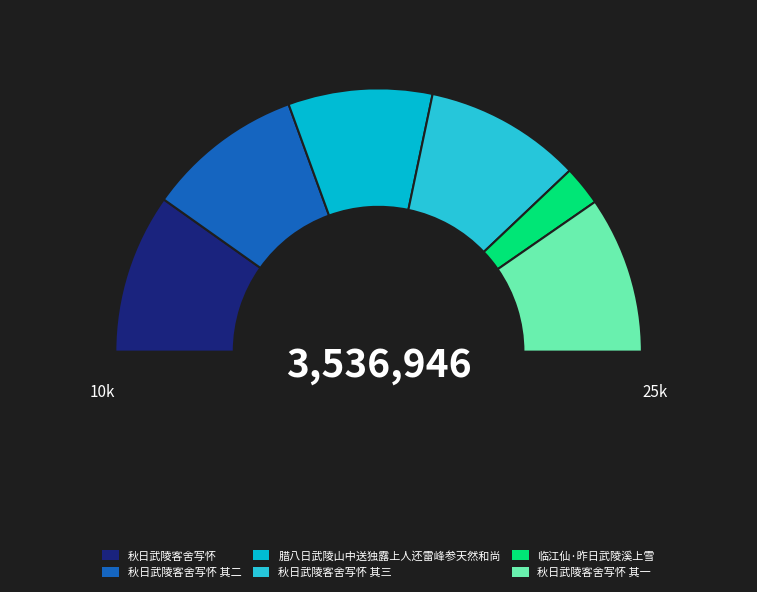

Is it true that 秋日武陵客舍写怀 其一 is 19% of the pie?

True